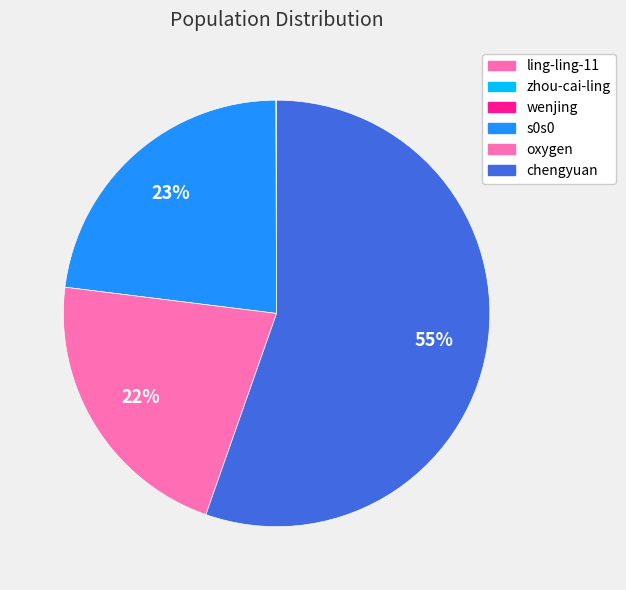

What is the majority slice?

chengyuan